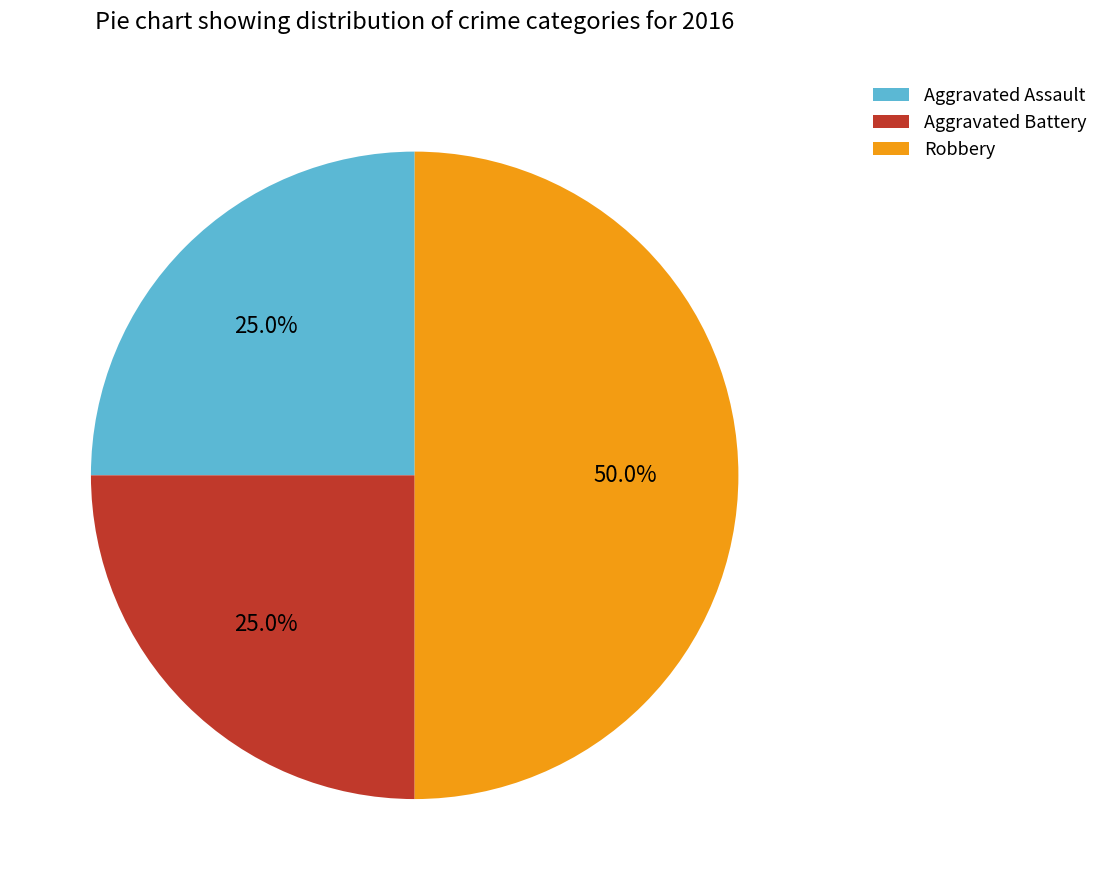

Count the number of slices in the pie.

3